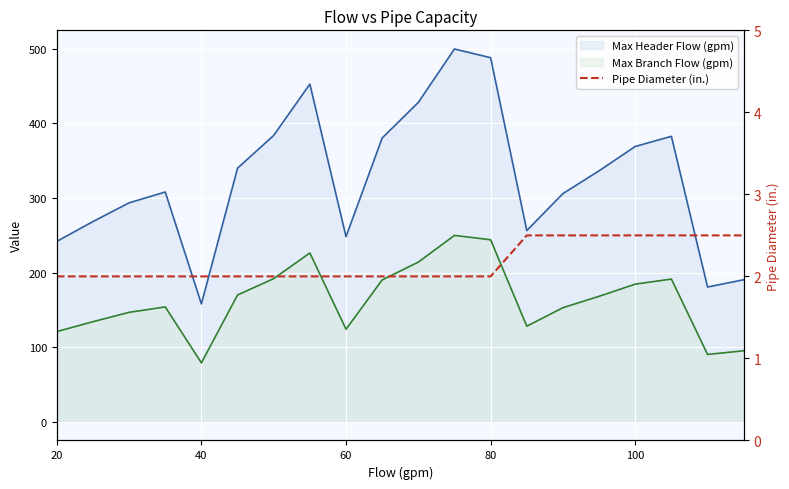

Where is the data nearest to the value 2?

20